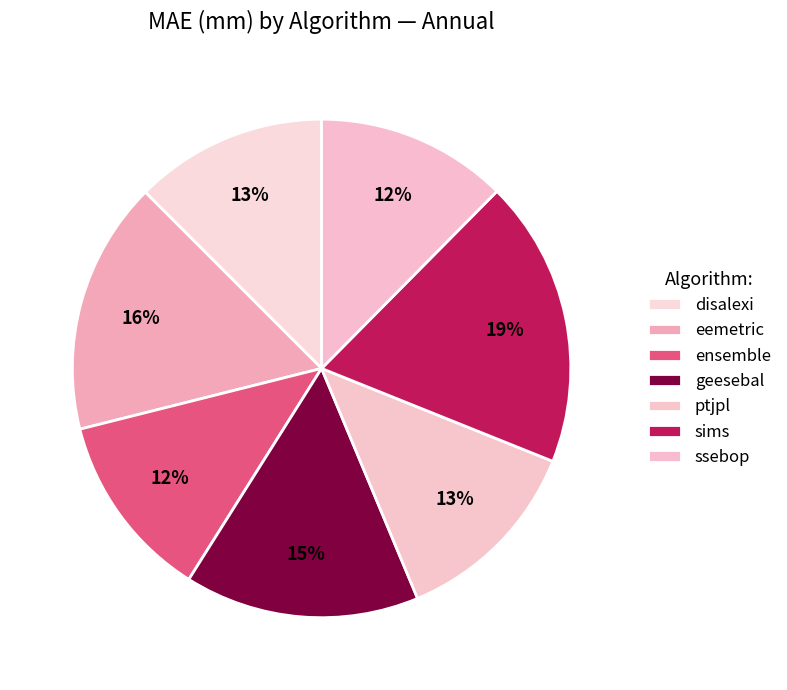

Is ptjpl the majority of the pie?

No